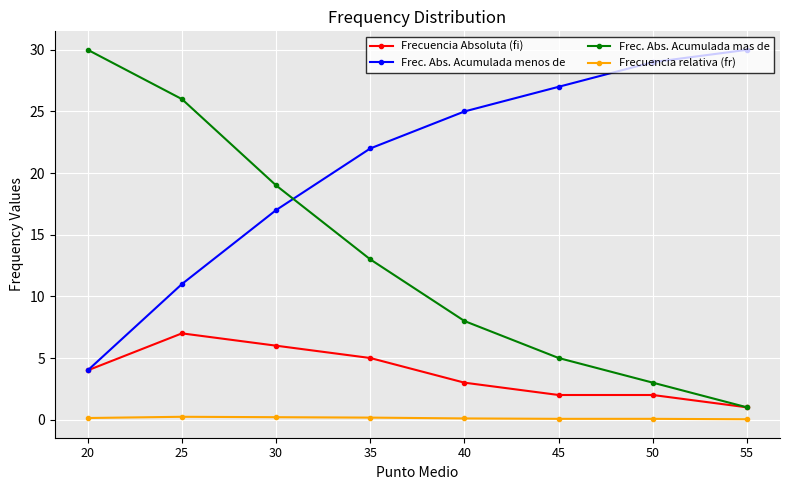

How many values in the Frecuencia Absoluta (fi) series are below 4?

4